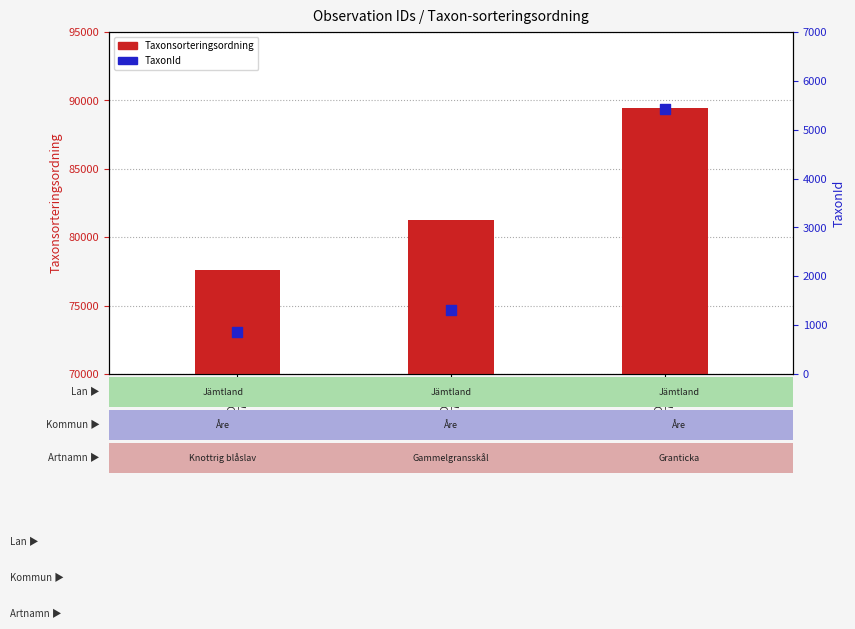

Which series has the largest Y range (max minus min)?

Taxonsorteringsordning